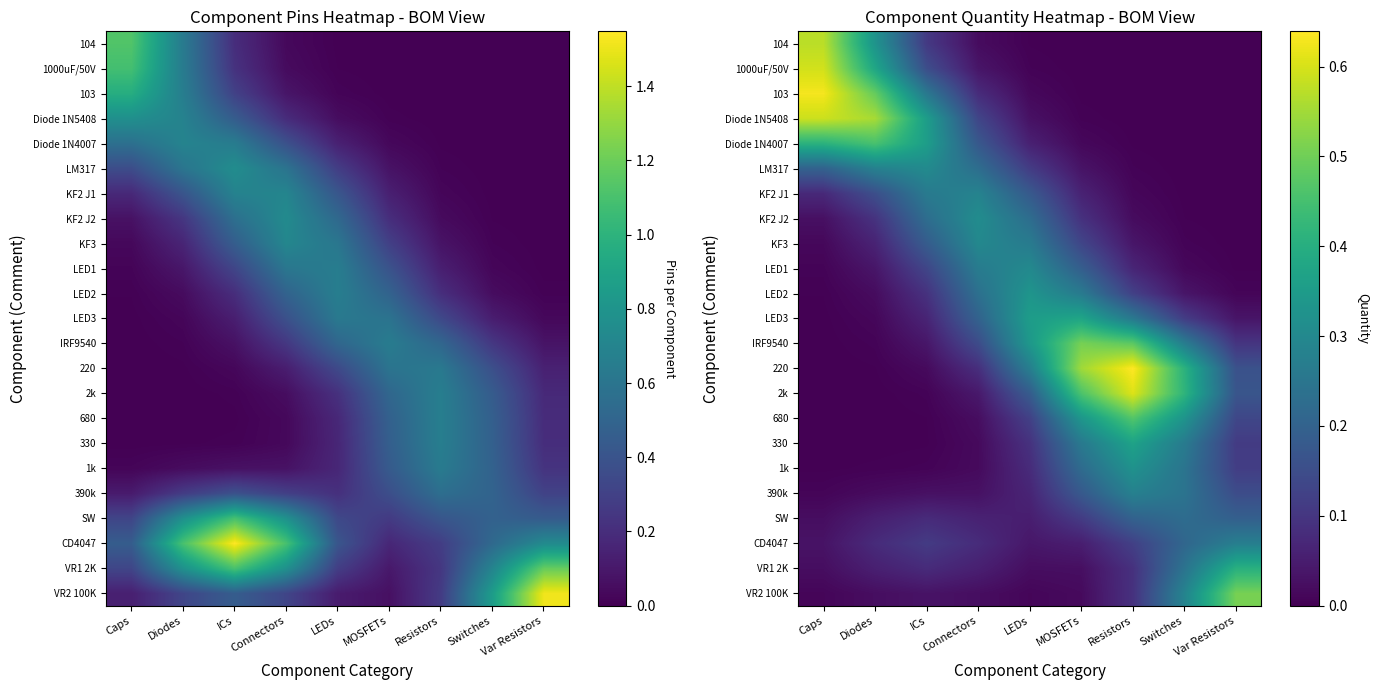

What is the difference between the highest and lowest values at LEDs?

0.4